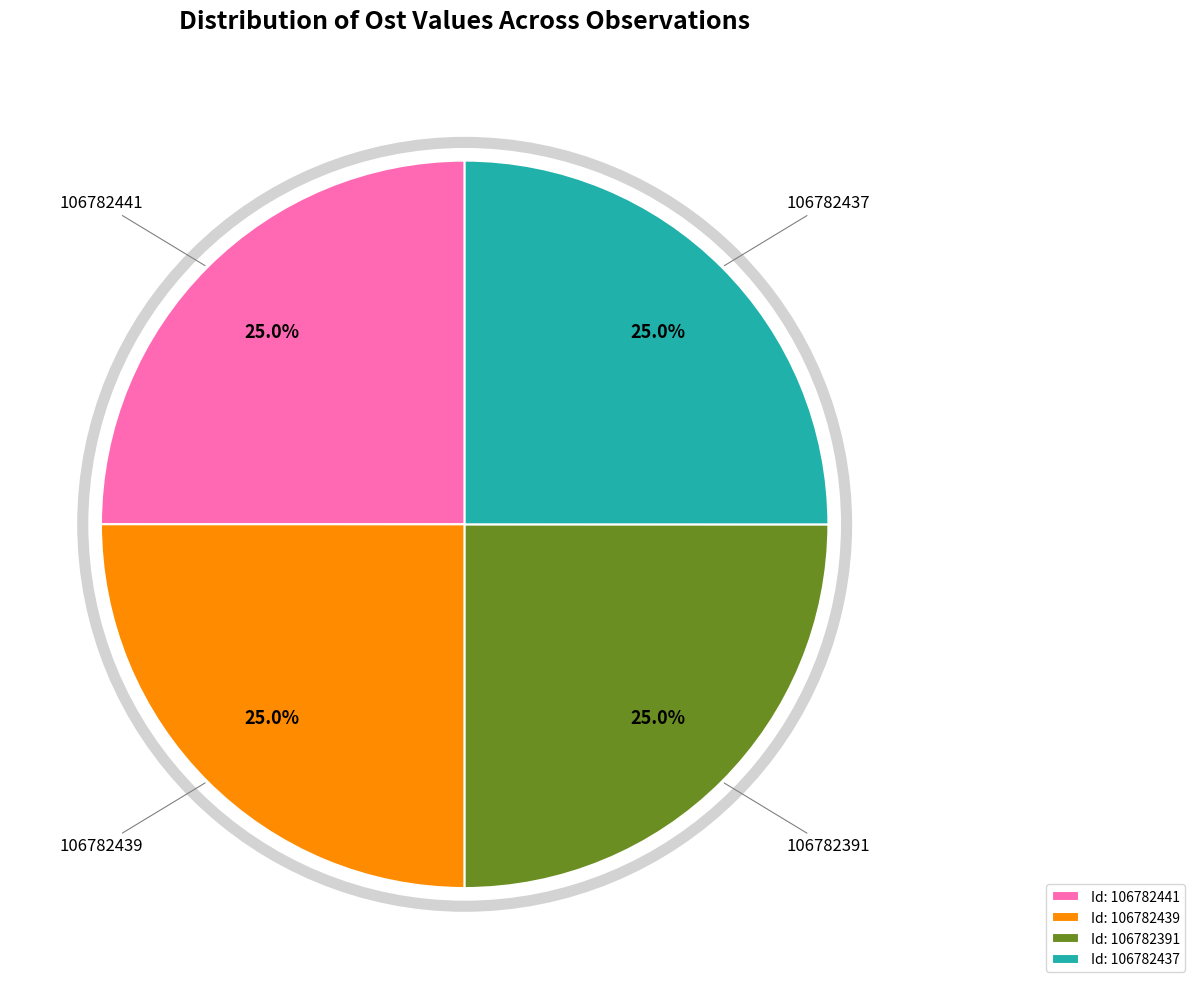

Approximately how many times larger is the value at Id: 106782391 compared to Id: 106782437?

1.0